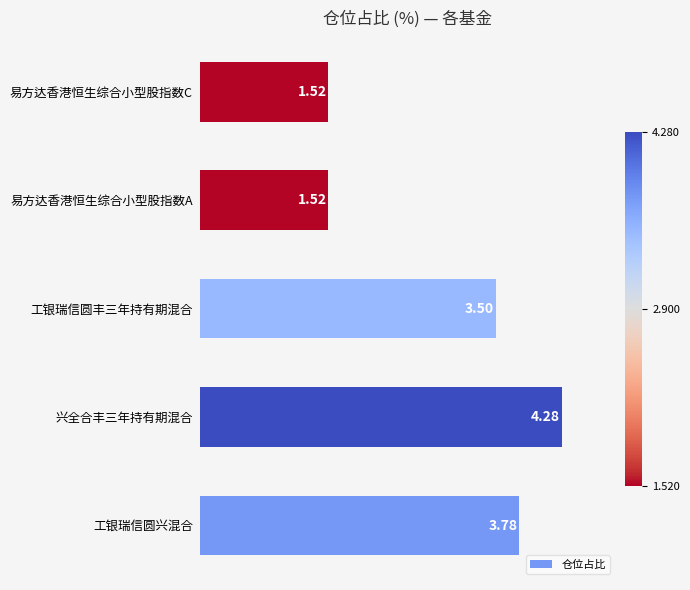

What is the greatest value displayed?

4.3